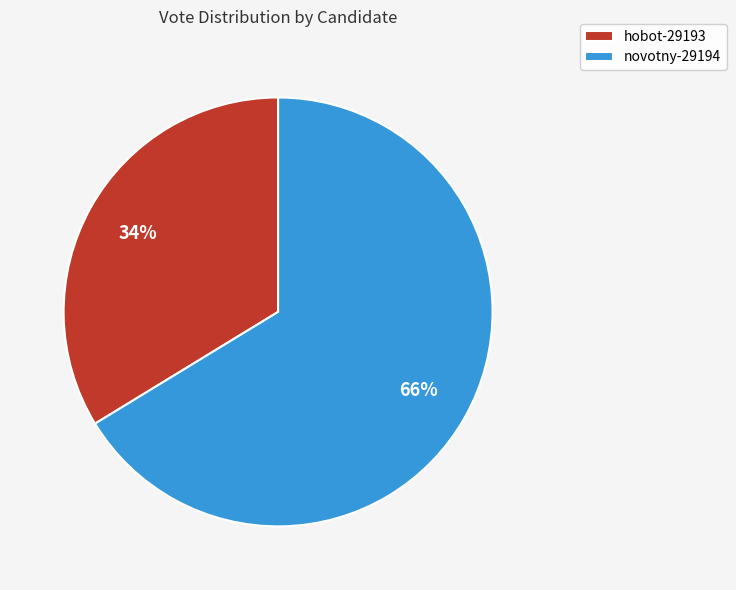

How many slices are in this pie chart?

2